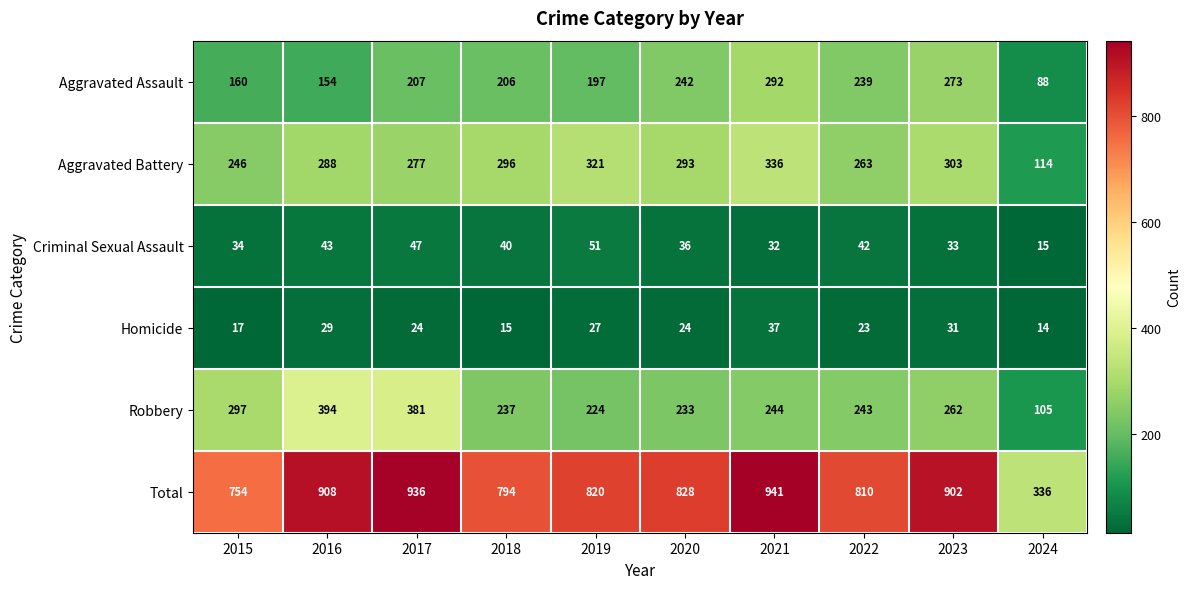

What is the sum of the Total values at 2016 and 2022?

1718